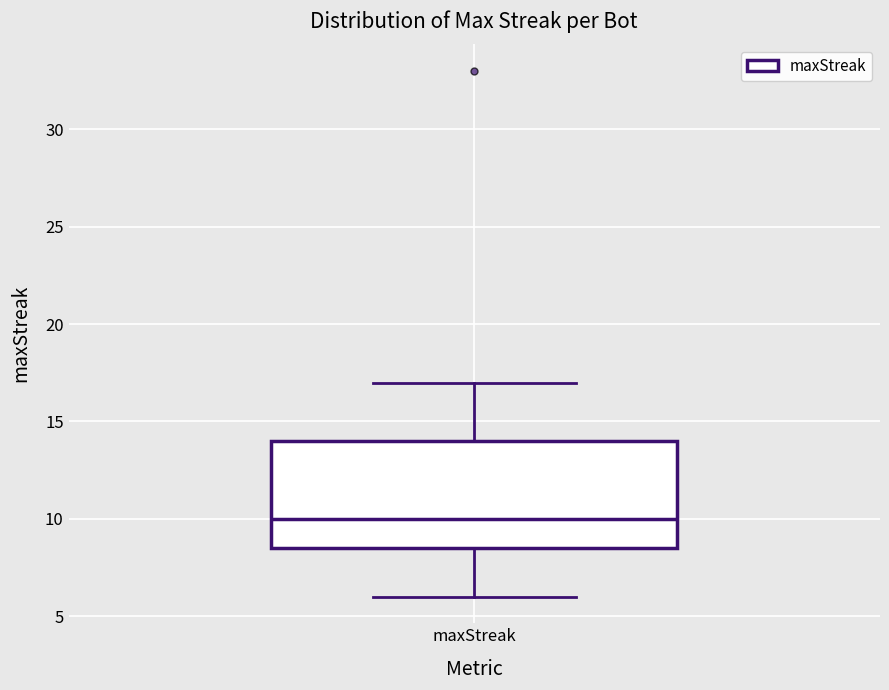

Read this box plot against the y-axis: the position of the median line, the range covered by the box, and the ends of both whiskers. The values are not printed on the chart, so give them approximately, as read against the axis.

median 10.0, box 8.5 to 14.0, whiskers 6.0 to 17.0